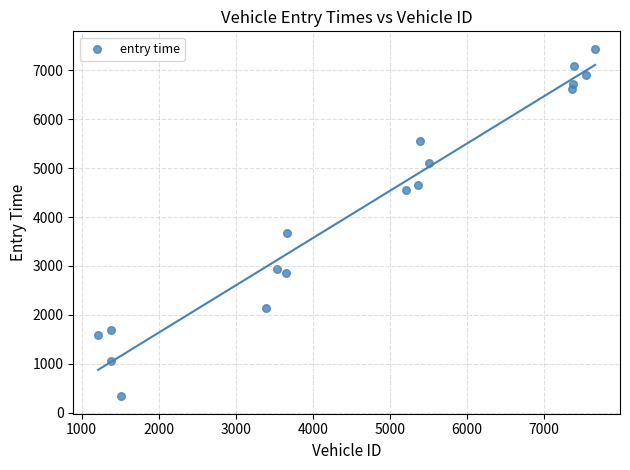

What is the range of Y values (max minus min)?

7110.4